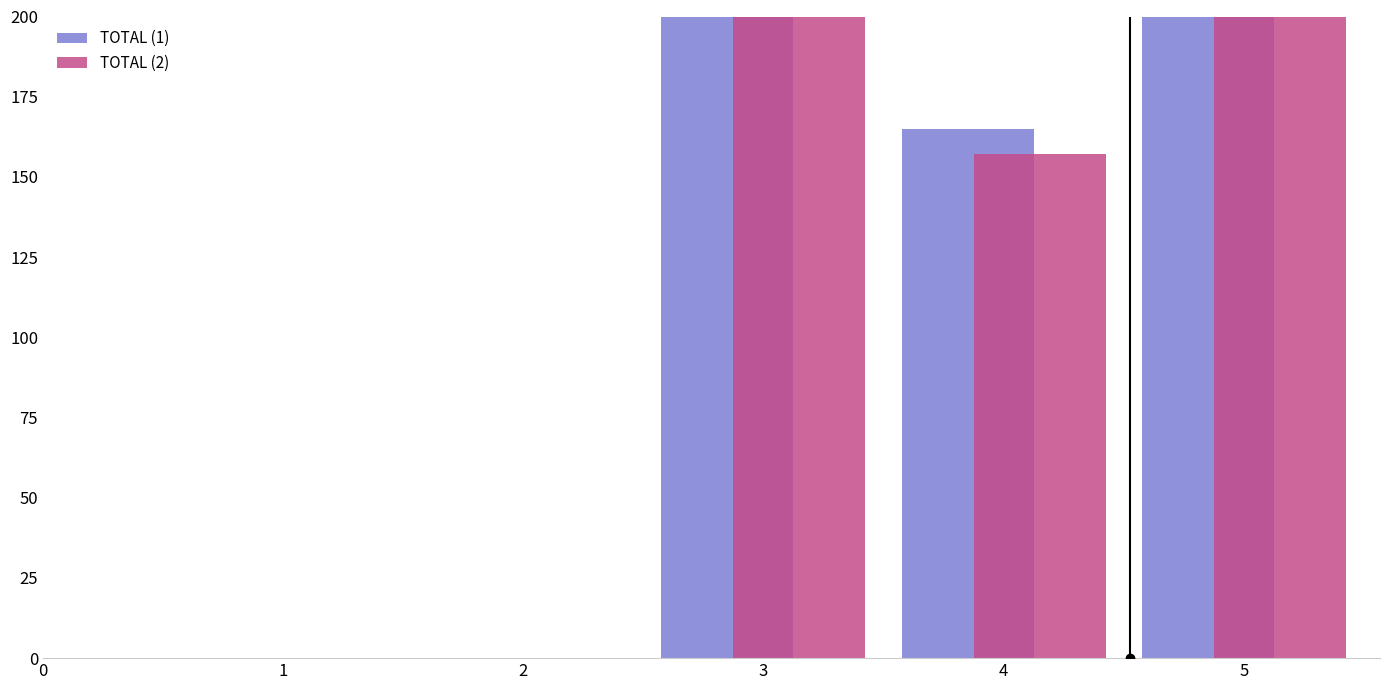

Which series has the largest total across all categories?

TOTAL (1)